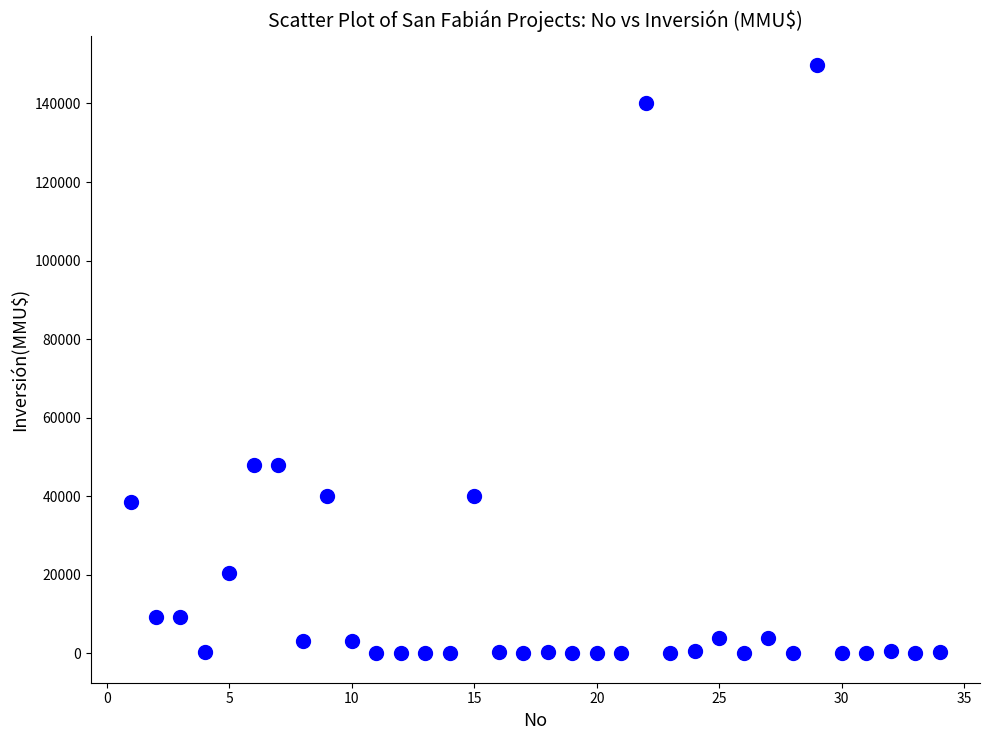

What is the range of Y values (max minus min)?

149800